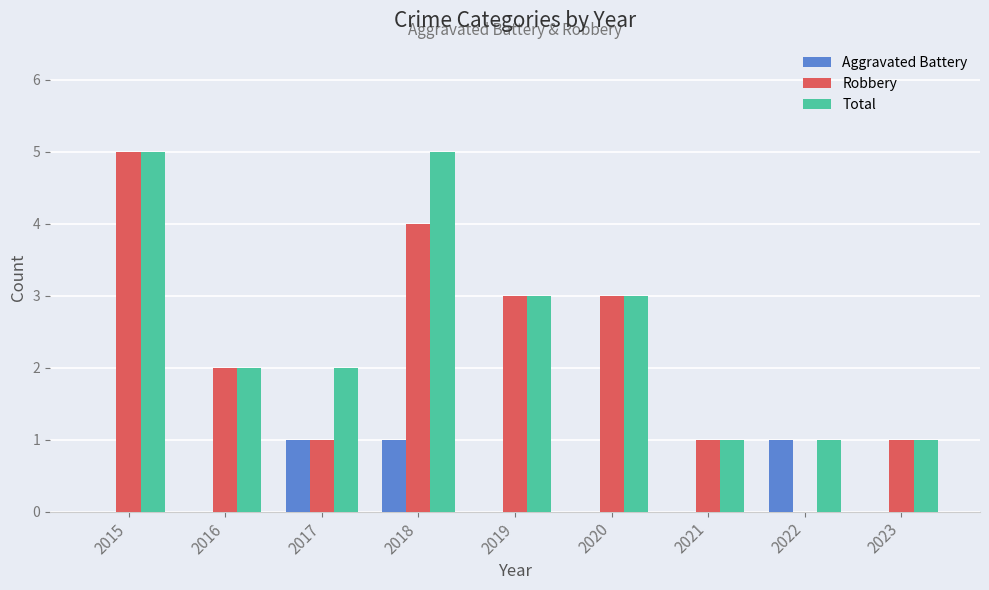

Reading left to right, transcribe all the data shown in this chart.

Aggravated Battery: 2015=0	2016=0	2017=1	2018=1	2019=0	2020=0	2021=0	2022=1	2023=0
Robbery: 2015=5	2016=2	2017=1	2018=4	2019=3	2020=3	2021=1	2022=0	2023=1
Total: 2015=5	2016=2	2017=2	2018=5	2019=3	2020=3	2021=1	2022=1	2023=1